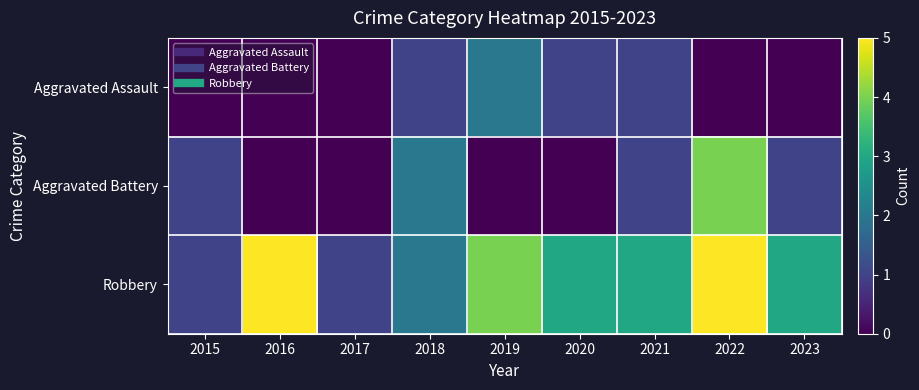

At which category does the chart reach its peak across all series?

2016